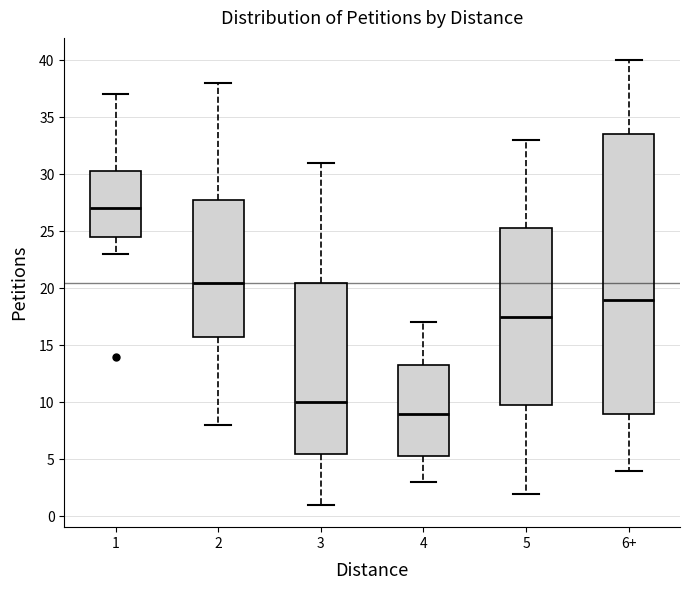

Comparing the boxes themselves (not the whiskers), which one is the tallest?

6+